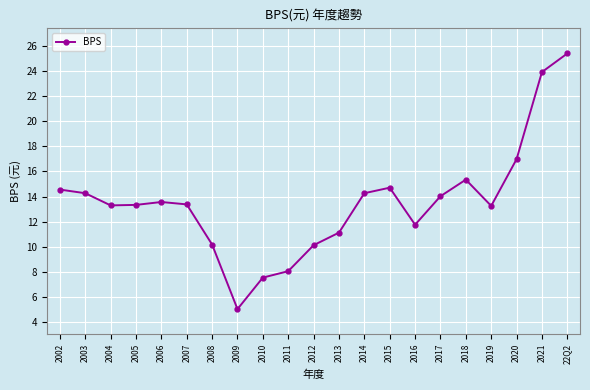

The value at 2019 is 13.3. True or false?

True